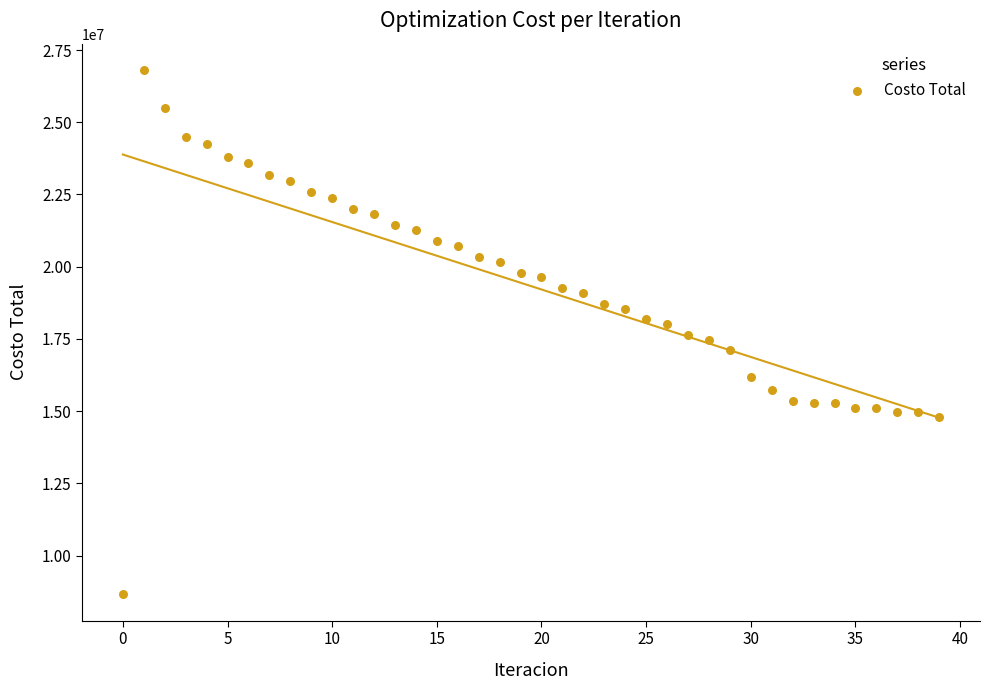

What is the range of Y values (max minus min)?

18155129.9